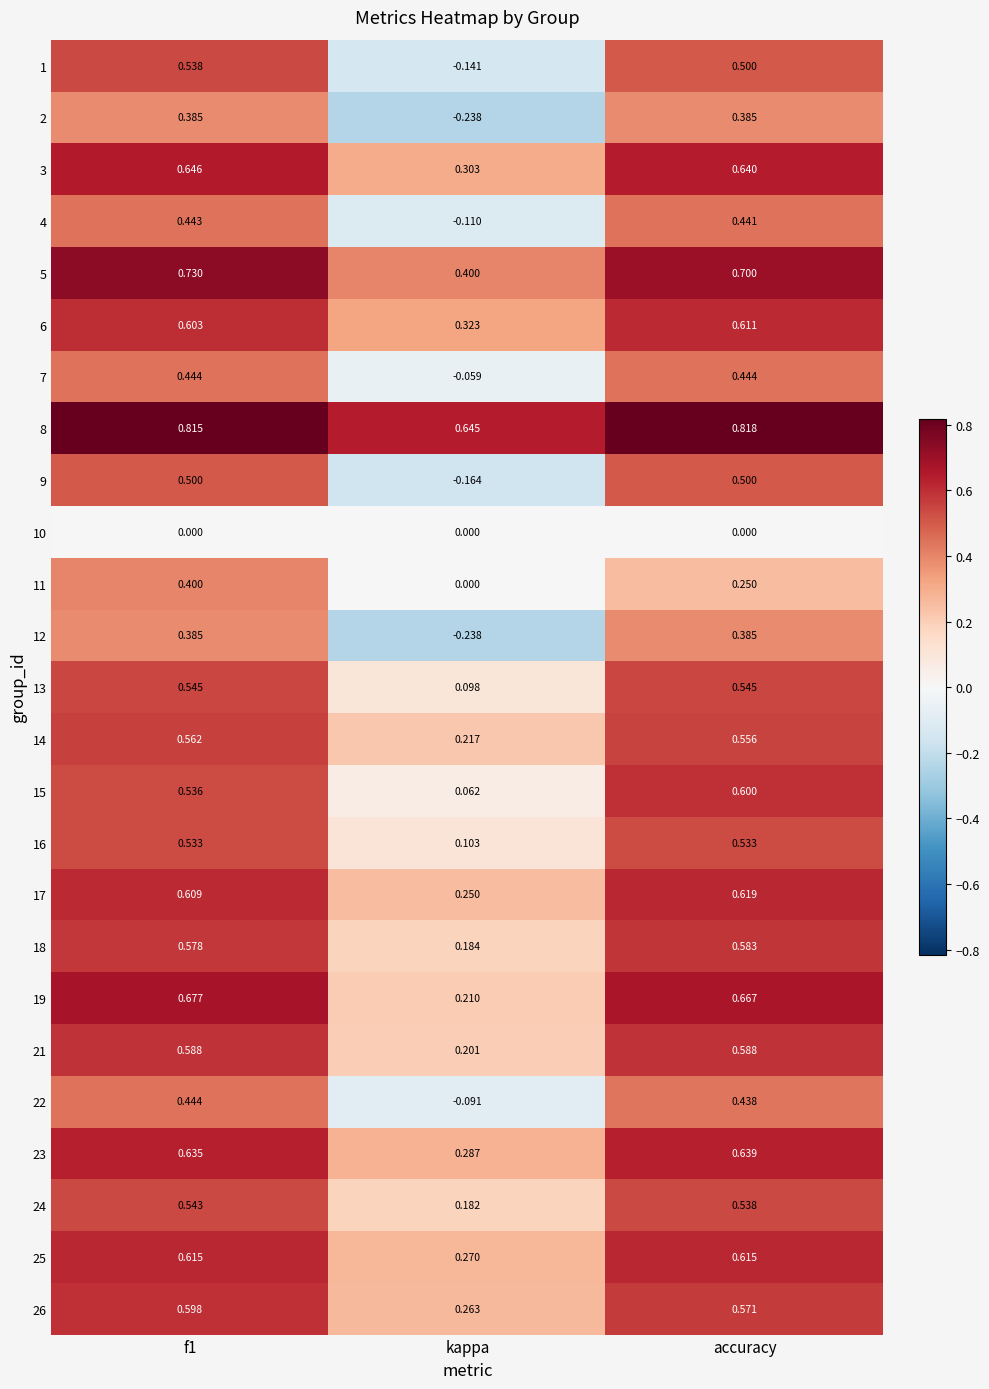

At which label does 14 reach its minimum?

kappa